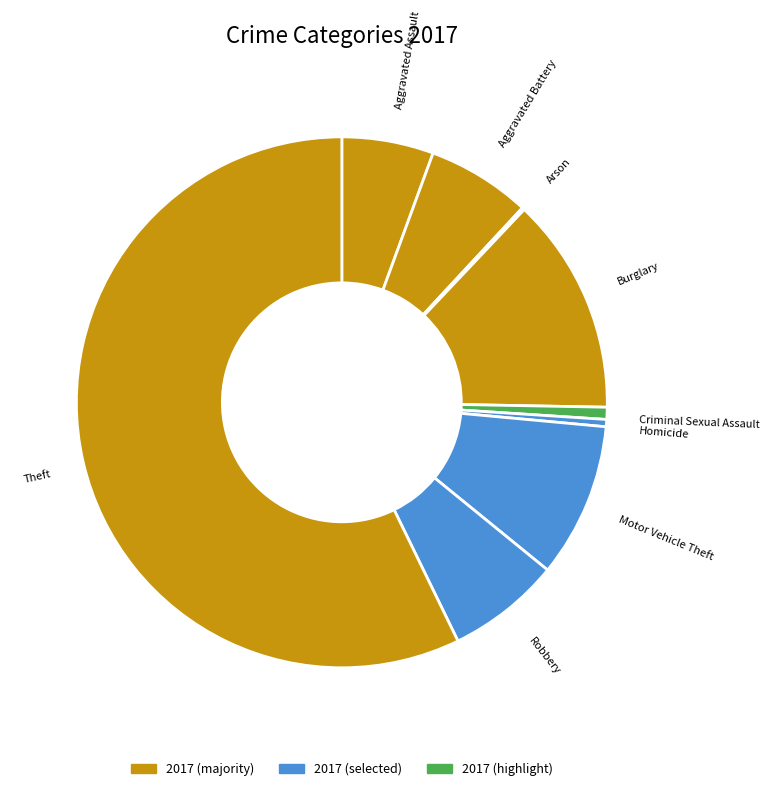

Which has a higher value, Homicide or Theft?

Theft